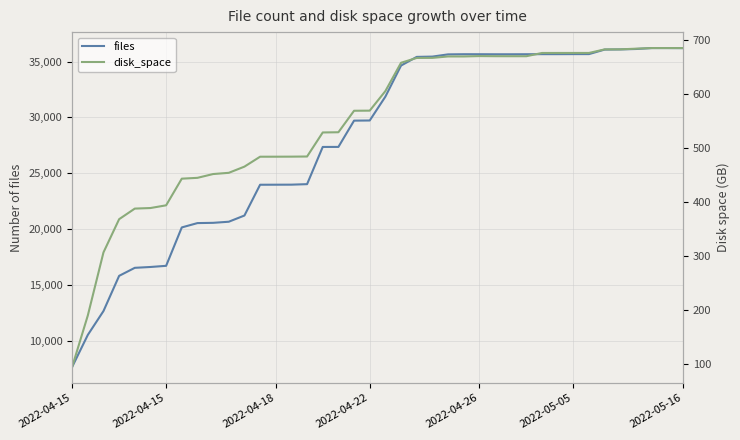

What is the label of the 29th point from the left?

28